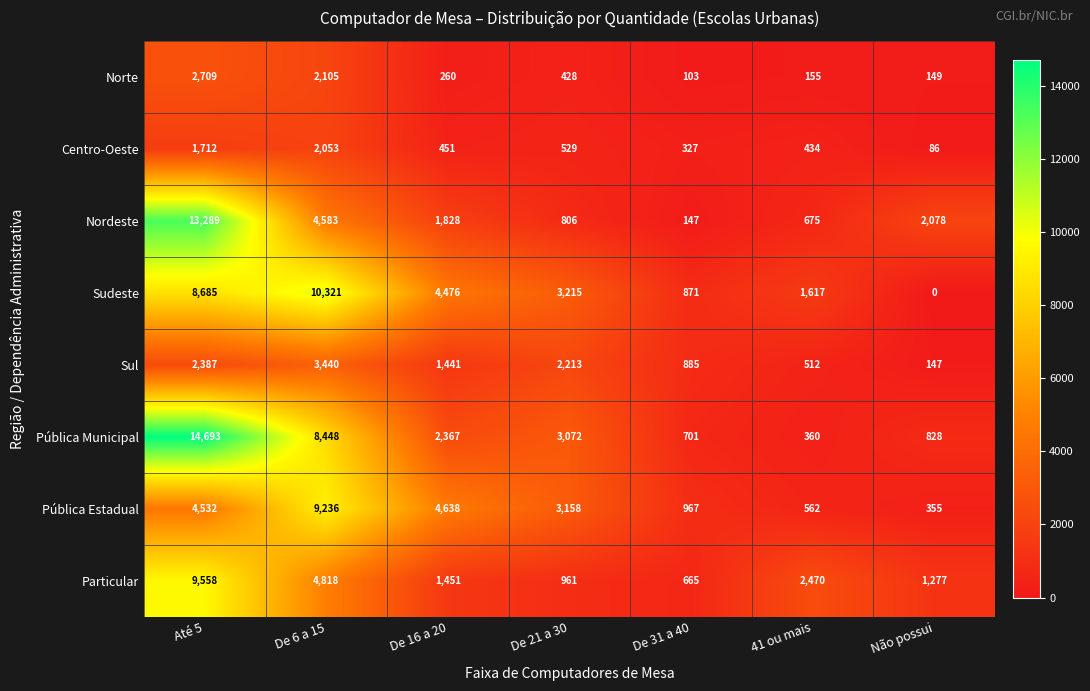

At which category is the sum across all series the highest?

Até 5